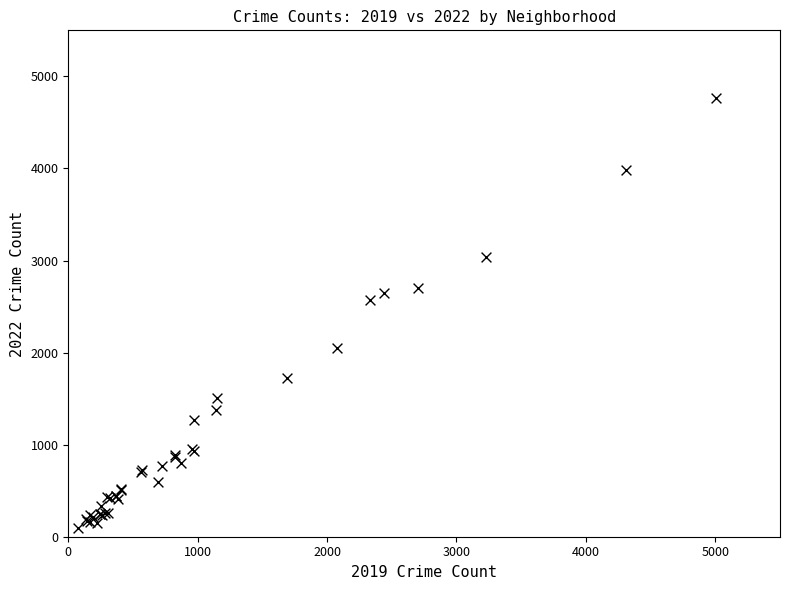

What Y value in the scatter plot is closest to 2430?

2566